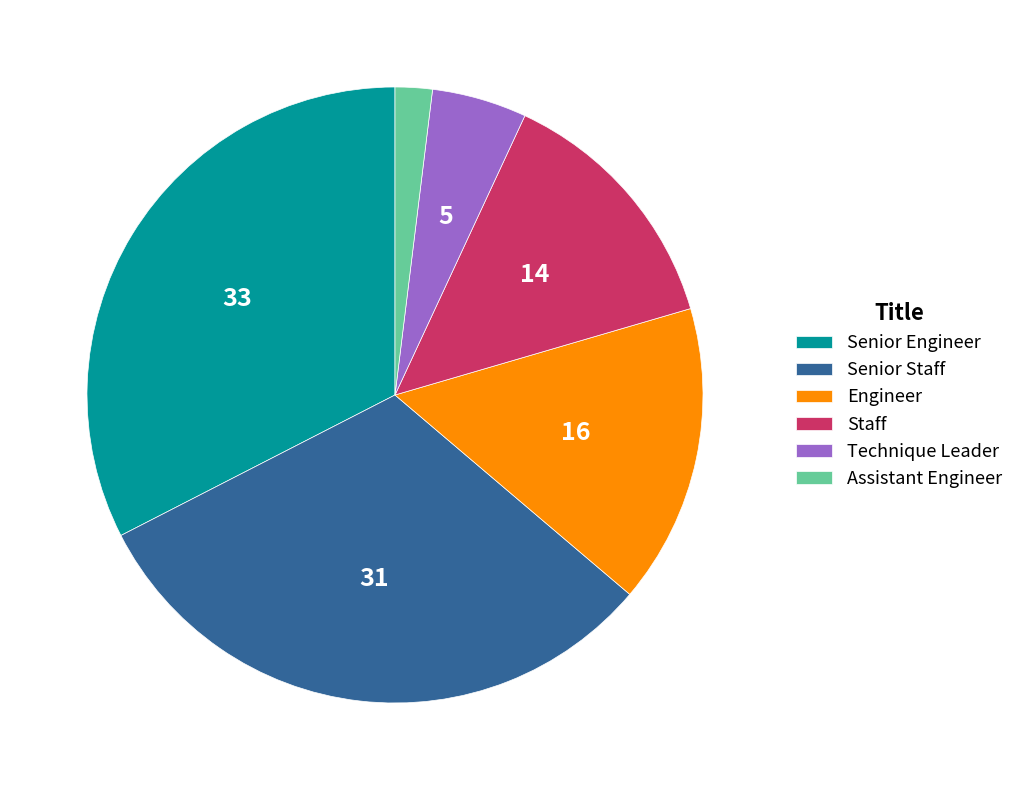

Does Senior Staff account for over 50% of the chart?

No